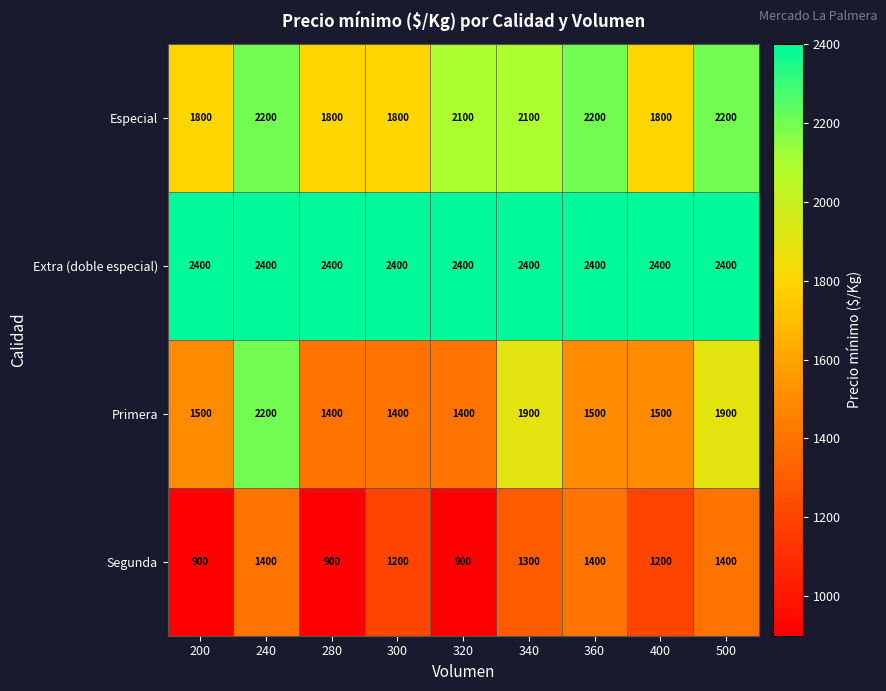

At 340, list the series in order from largest to smallest.

Extra (doble especial), Especial, Primera, Segunda